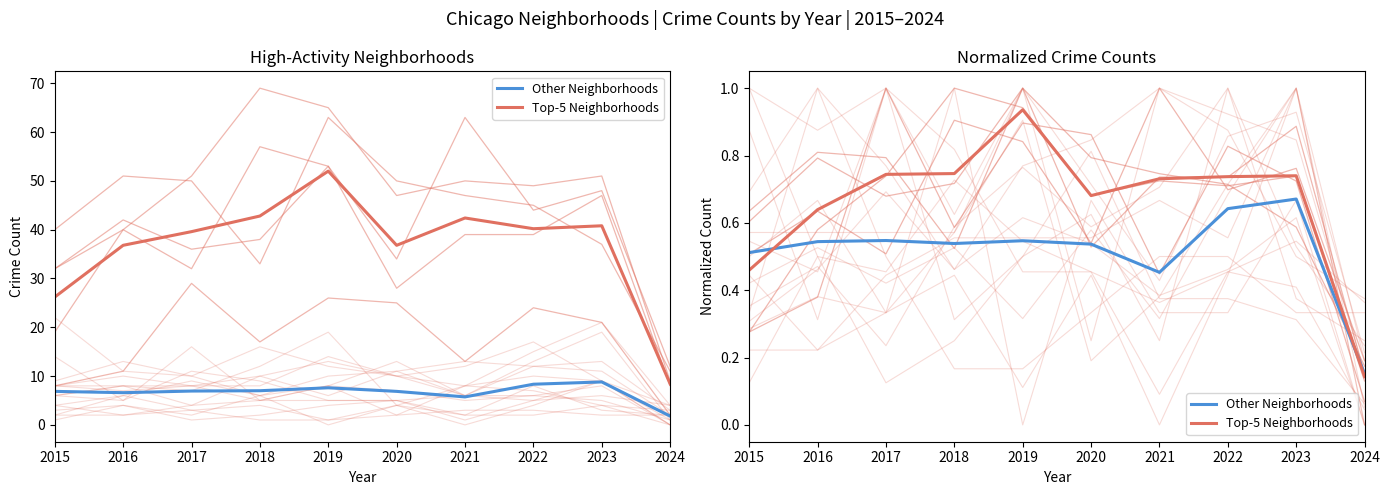

Which category has the highest value across all series?

2019